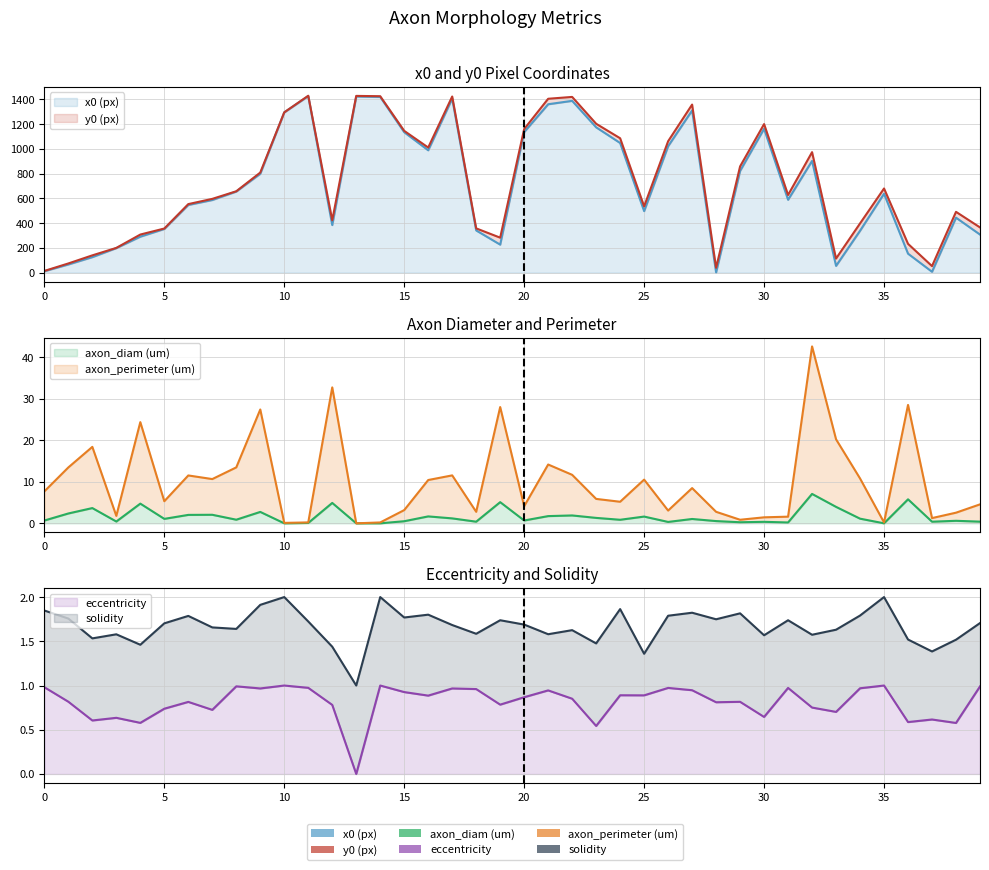

Which series has the largest range (max minus min)?

x0 (px)